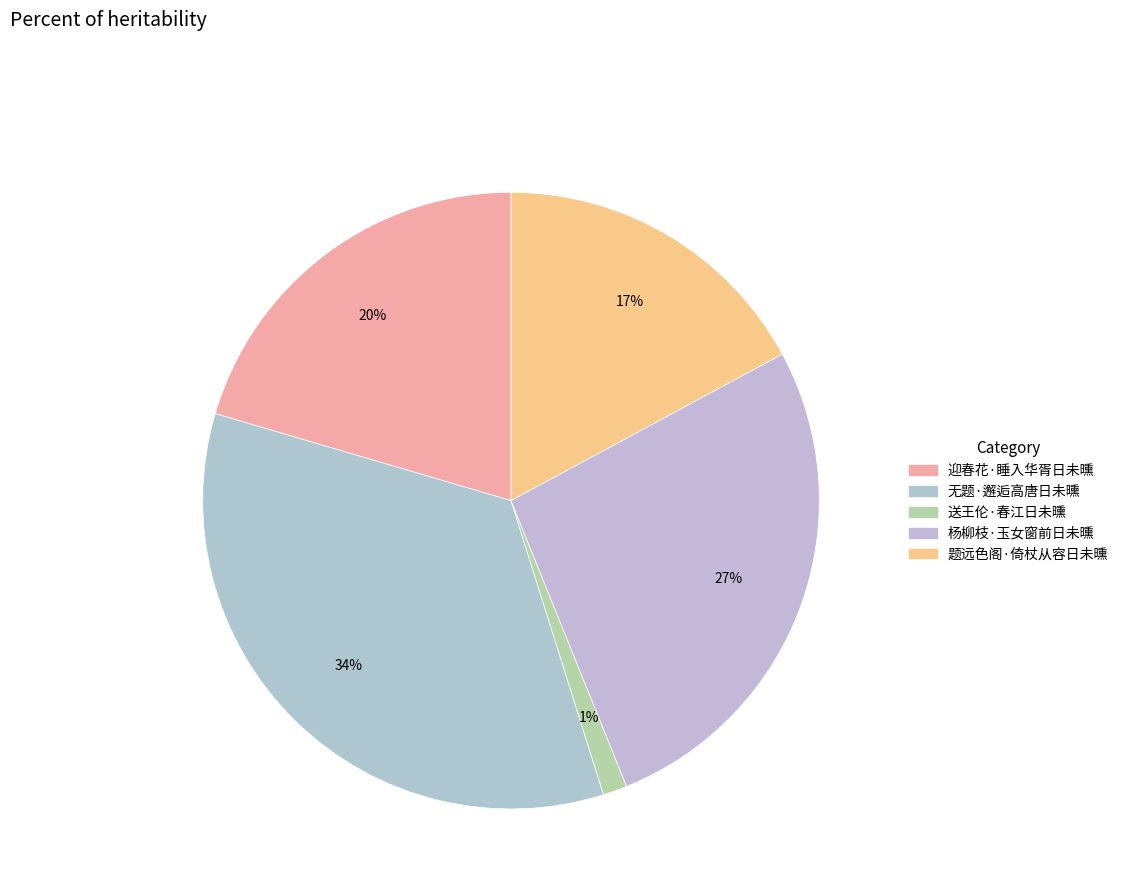

Is it true that 杨柳枝·玉女窗前日未曛 is 27% of the pie?

True